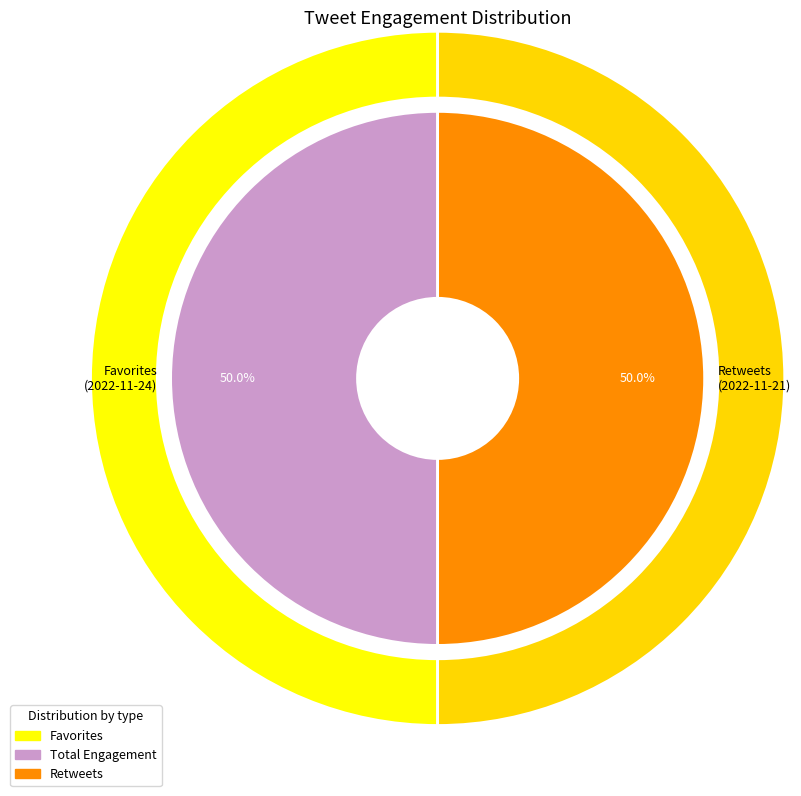

How many slices are in this pie chart?

2